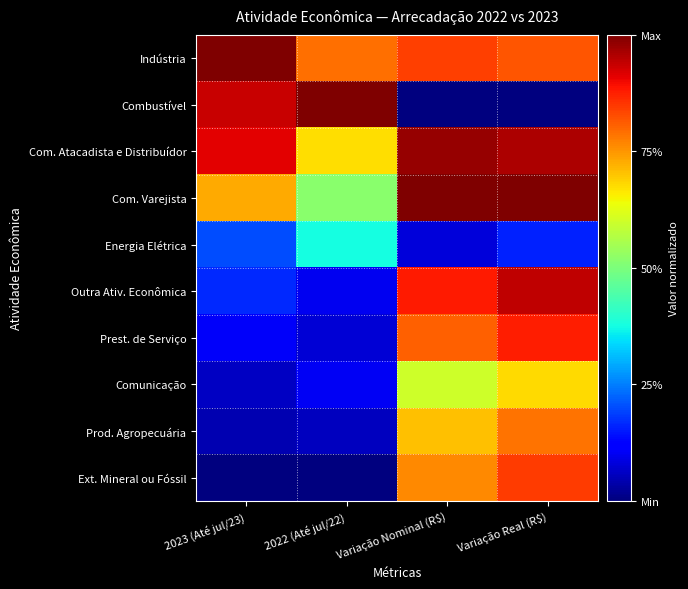

What is the difference between the highest and lowest values at Variação Real (R$)?

1.0